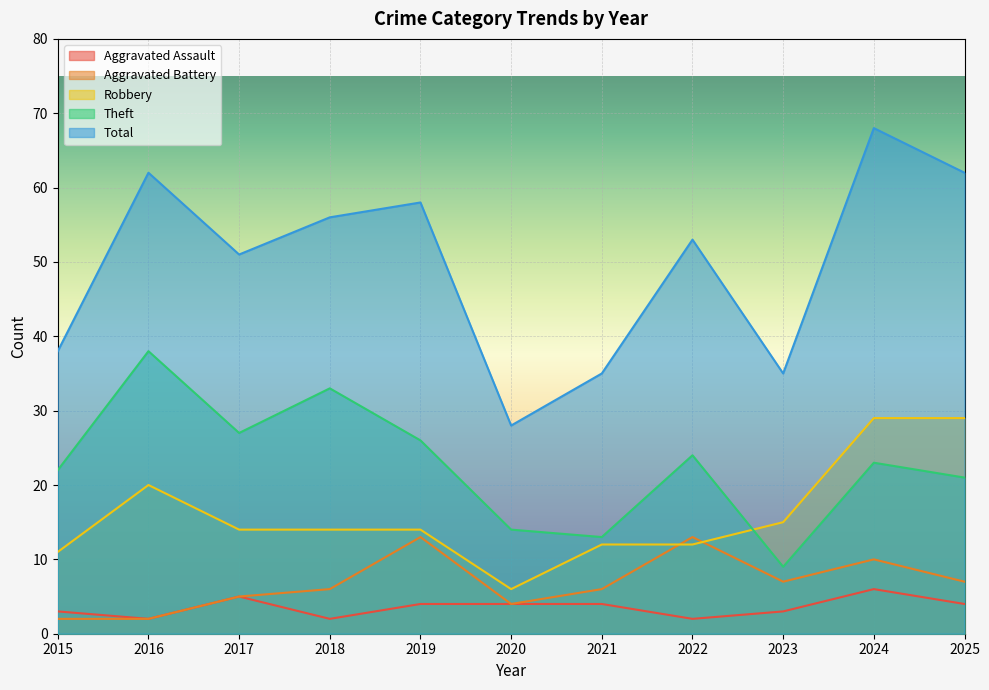

Which has a higher value, 2019 or 2022?

2019